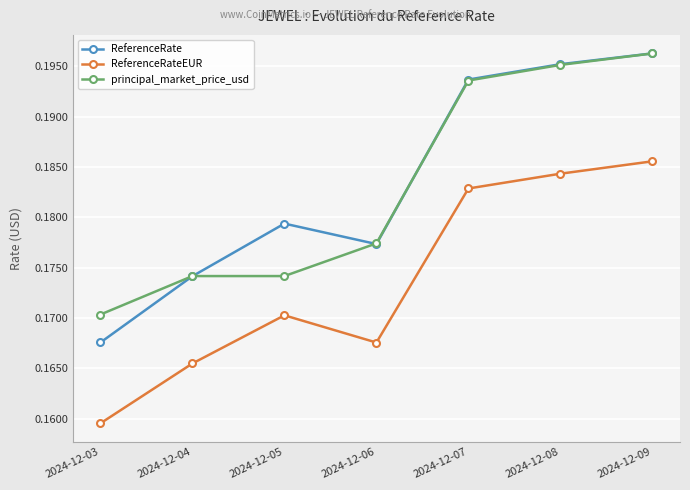

What is the sum of the ReferenceRateEUR values at 2024-12-06 and 2024-12-08?

0.4